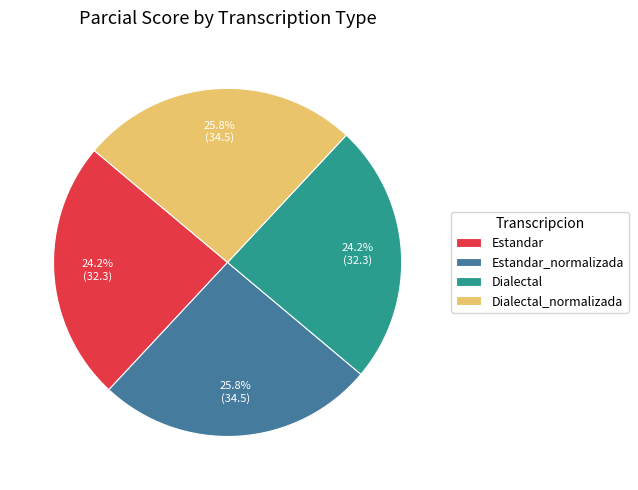

Does Estandar_normalizada represent more than half of the total?

No